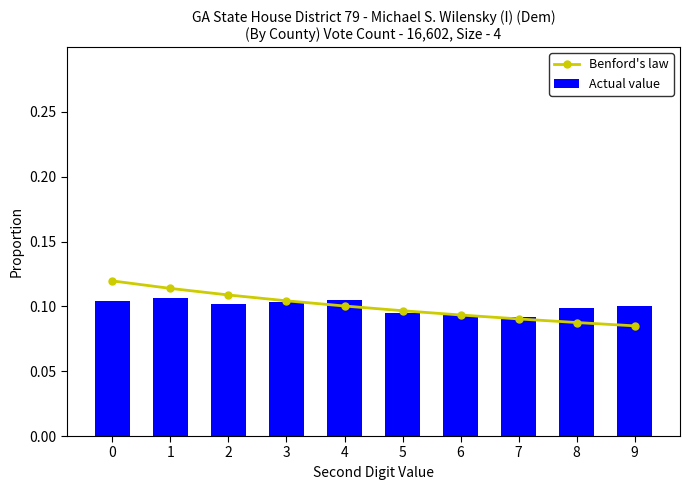

Which series has the largest total across all categories?

Actual value